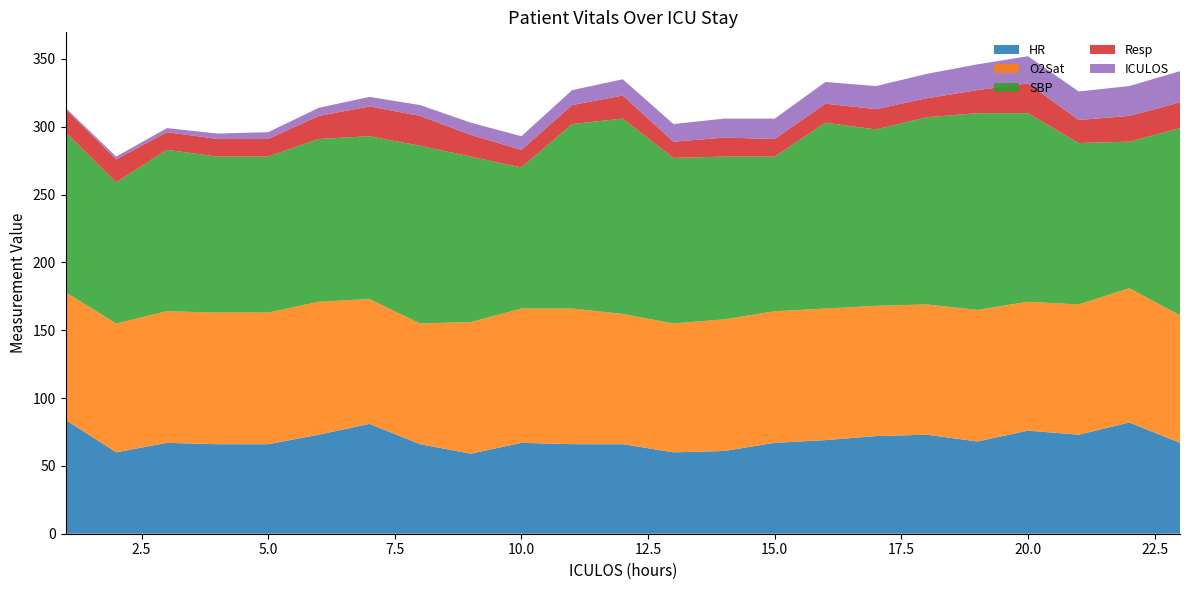

Reading right to left, extract all data points from this chart.

HR: 67	82	73	76	68	73	72	69	67	61	60	66	66	67	59	66	81	73	66	66	67	60	84
O2Sat: 94	99	96	95	97	96	96	97	97	97	95	96	100	99	97	89	92	98	97	97	97	95	94
SBP: 138	108	119	139	145	138	130	137	114	120	122	144	136	104	122	131	120	120	115	115	119	104	118
Resp: 19	19	17	22	17	14	15	14	13	14	12	17	14	13	16	22	22	17	13	13	13	17	17
ICULOS: 23	22	21	20	19	18	17	16	15	14	13	12	11	10	9	8	7	6	5	4	3	2	1